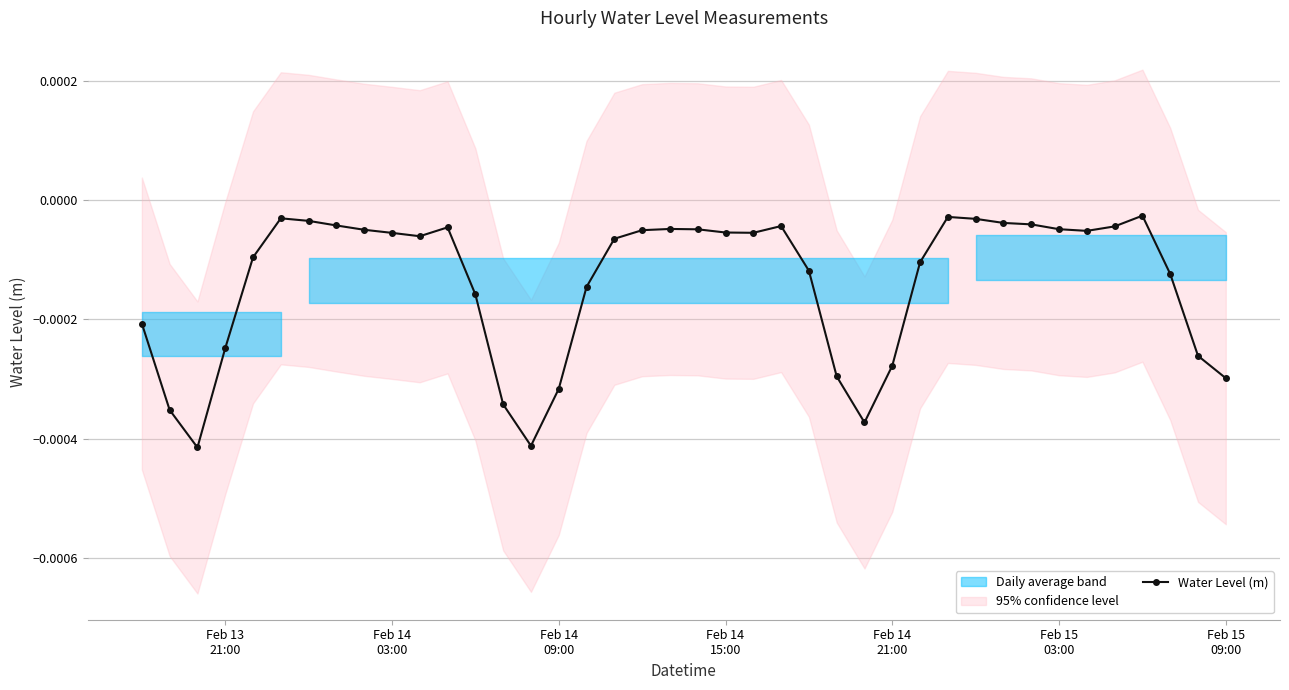

True or false: the data shows -0.0 at Feb 14
03:00.

False